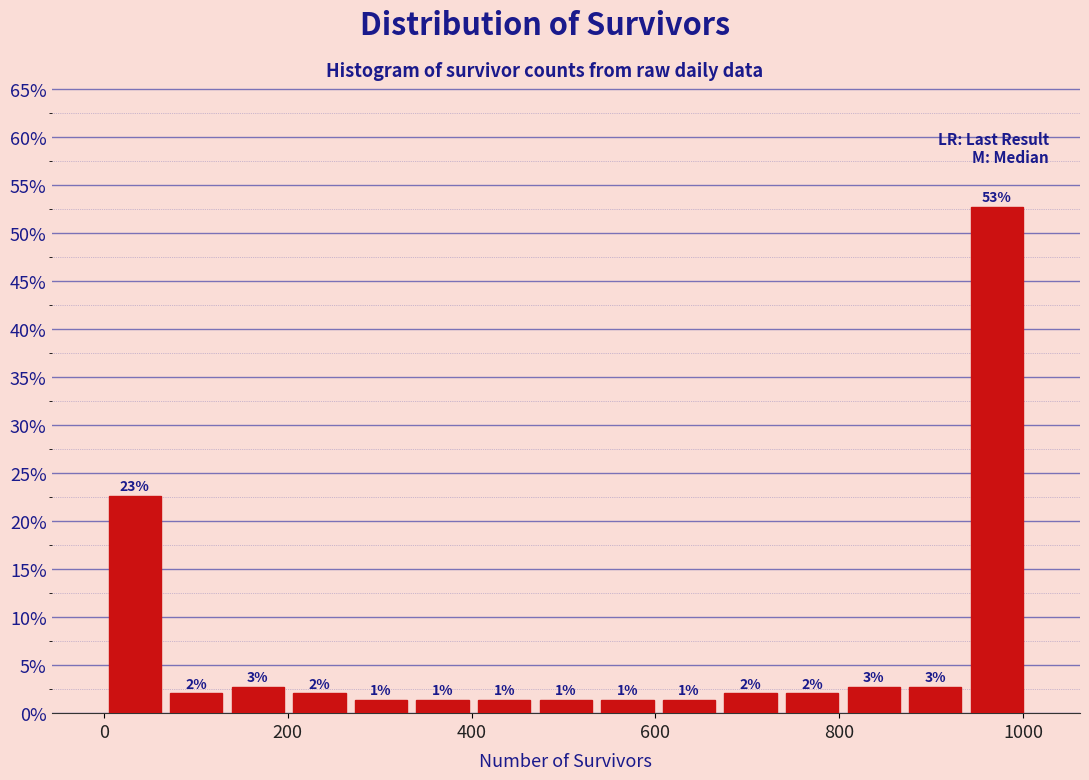

Around what value on the x-axis is the tallest bar? Give the approximate position of its centre, as read against the axis.

980